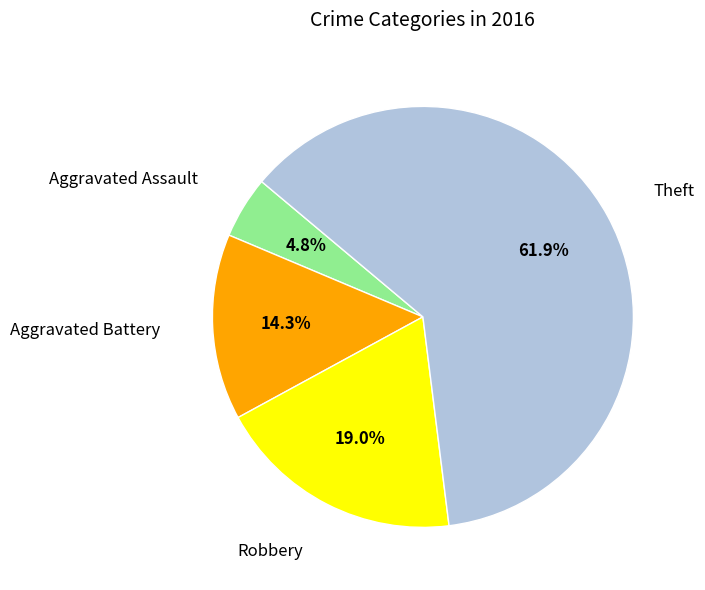

Does any single category account for the majority?

Yes